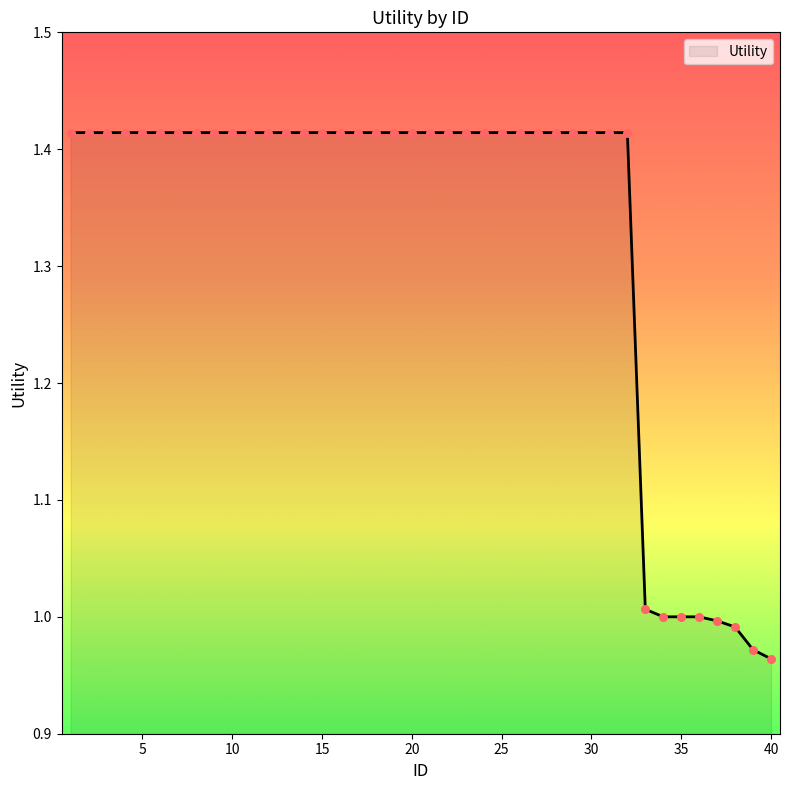

What is the difference between the maximum and minimum values?

0.5